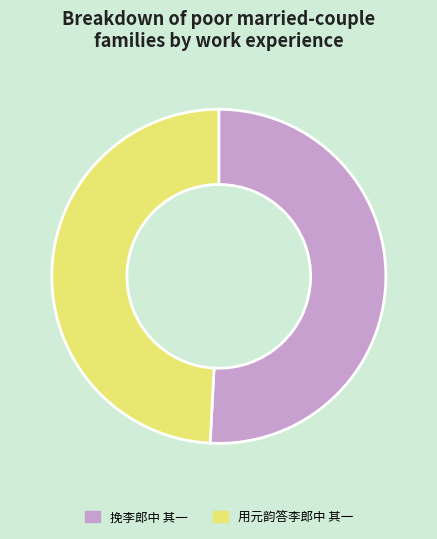

Which slice is the largest?

挽李郎中 其一